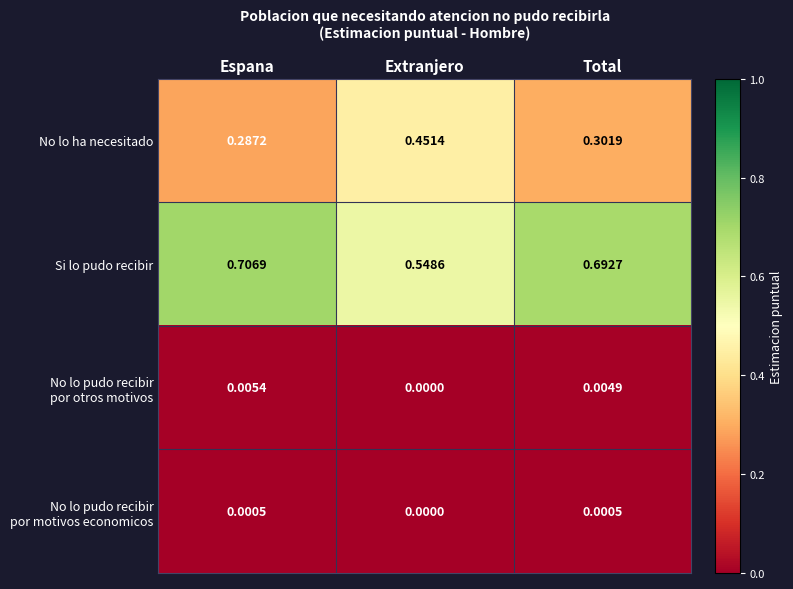

At how many categories does at least one series exceed 0?

3